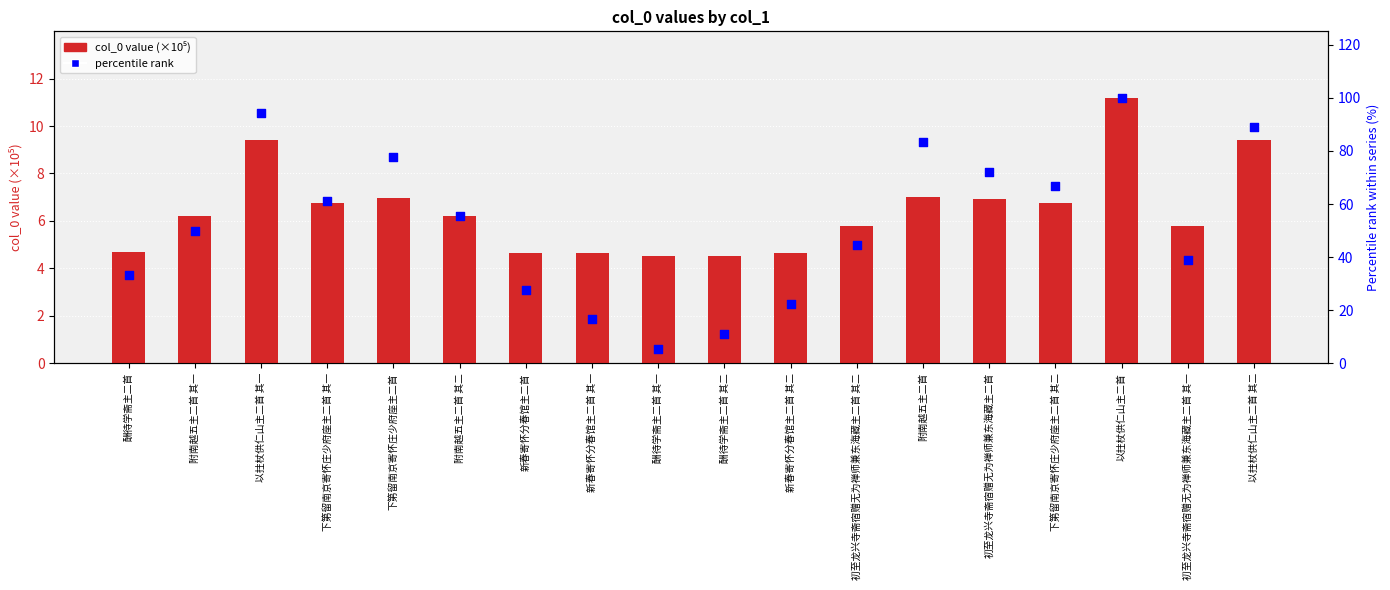

At how many categories does at least one series exceed 11?

17